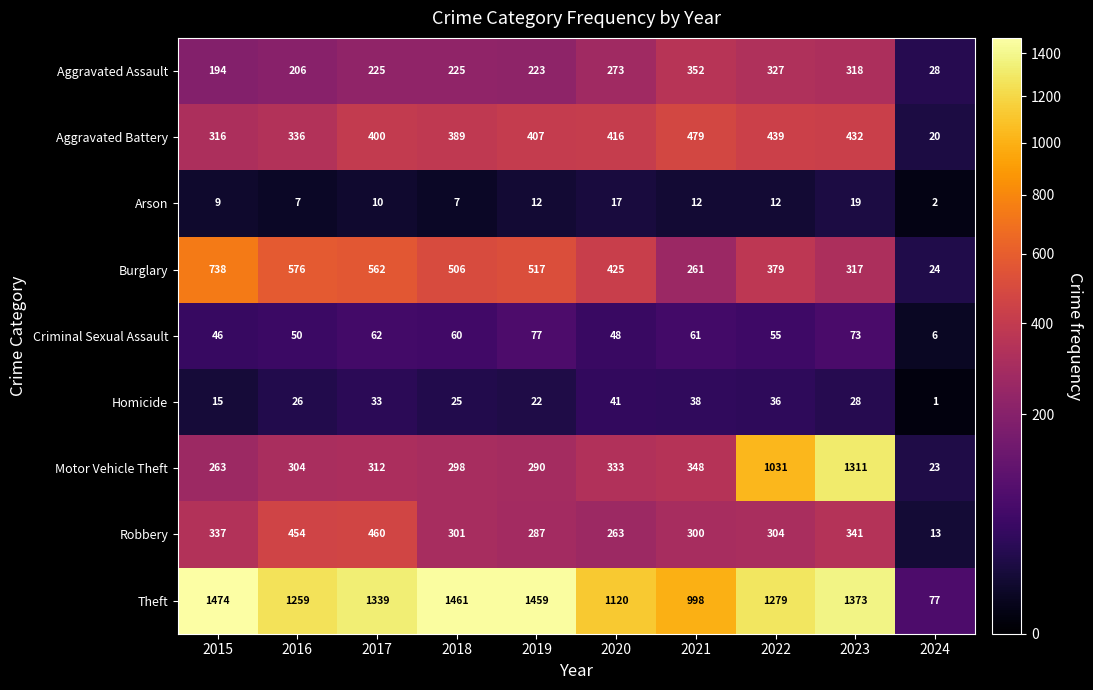

Which category has the lowest value in the Arson series?

2024